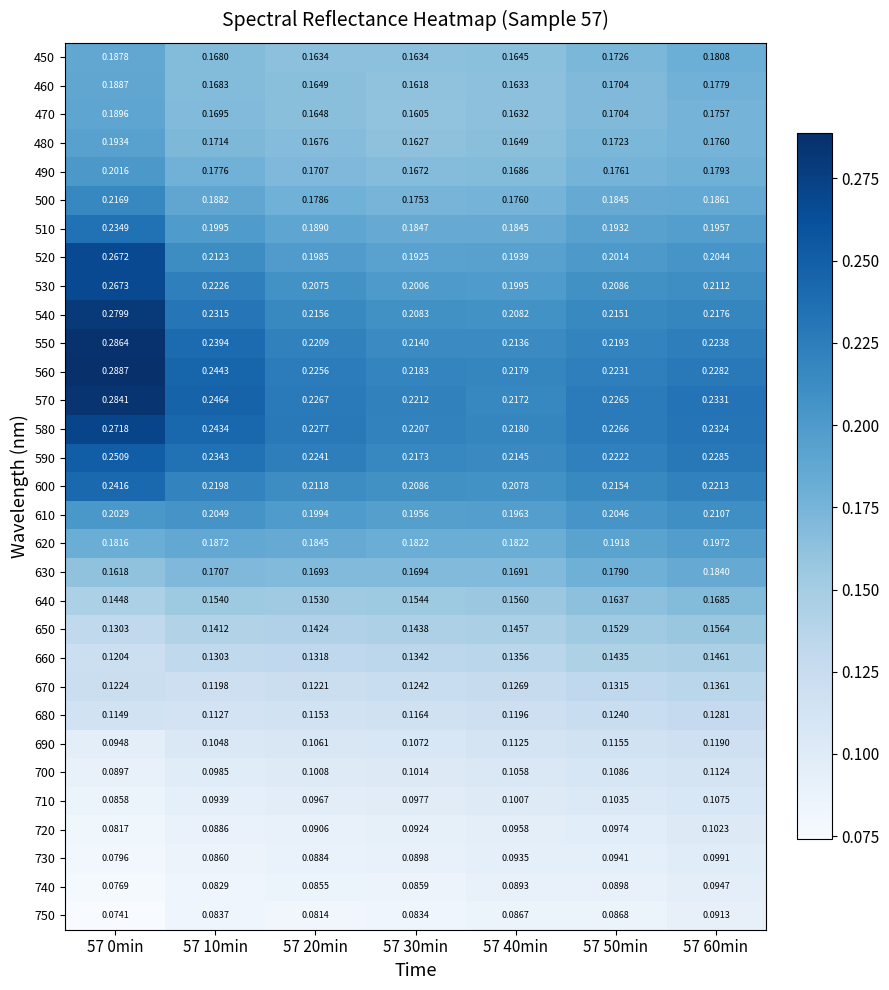

What is the smallest value displayed?

0.1